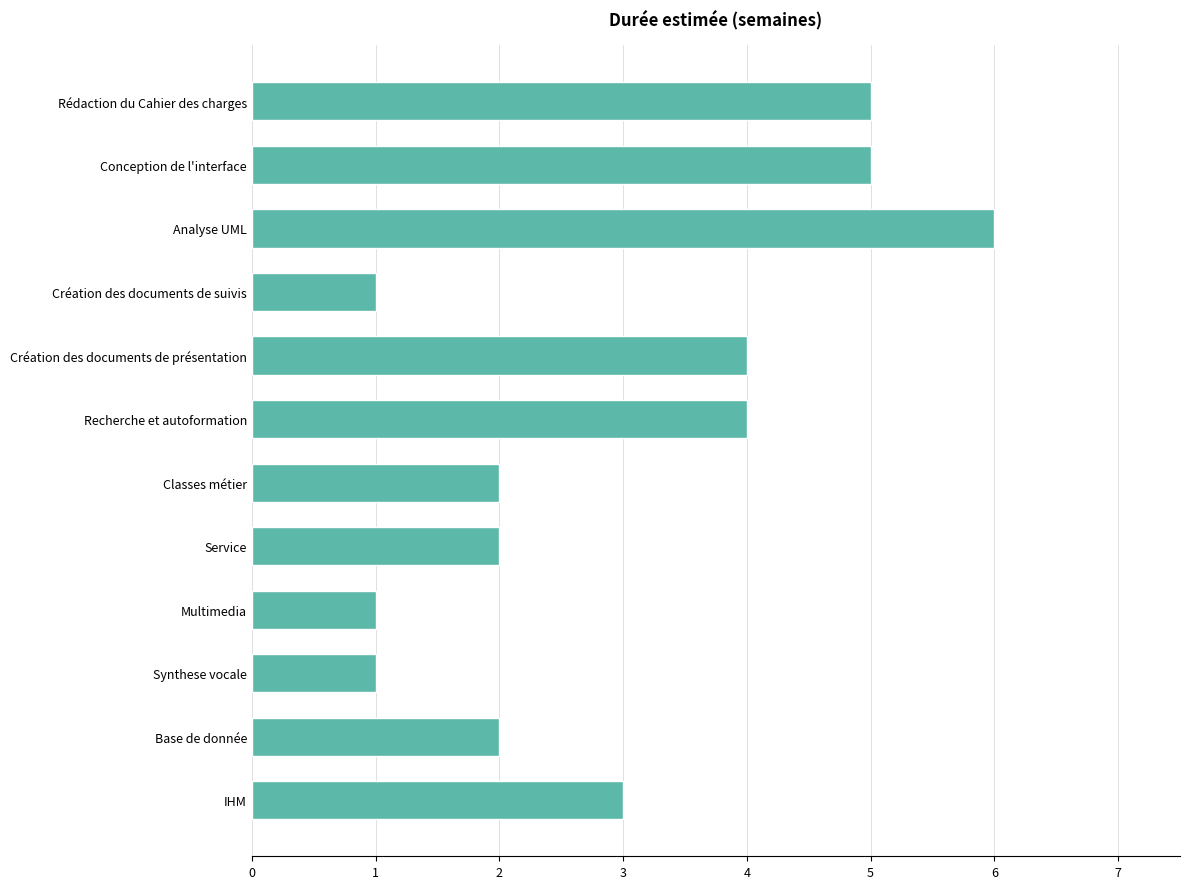

How many data points are less than 3?

6